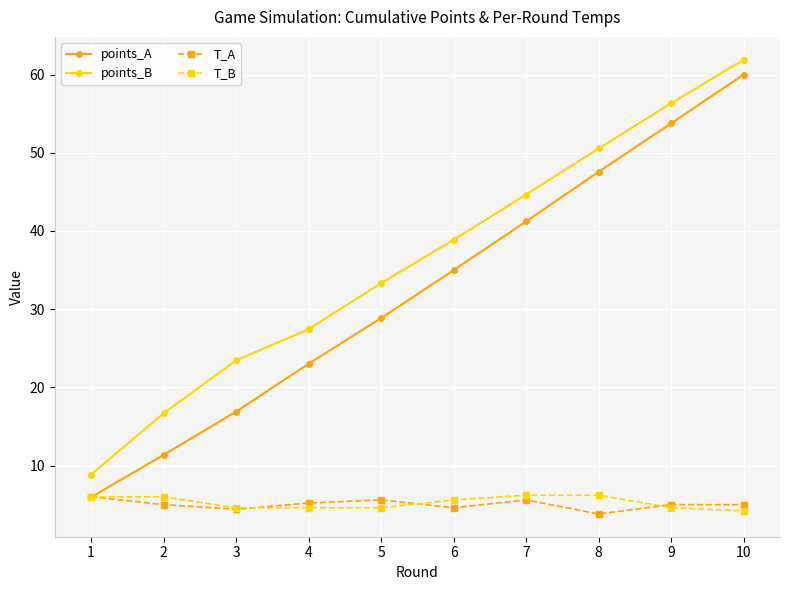

Between 2 and 4, which series saw the biggest shift?

points_A